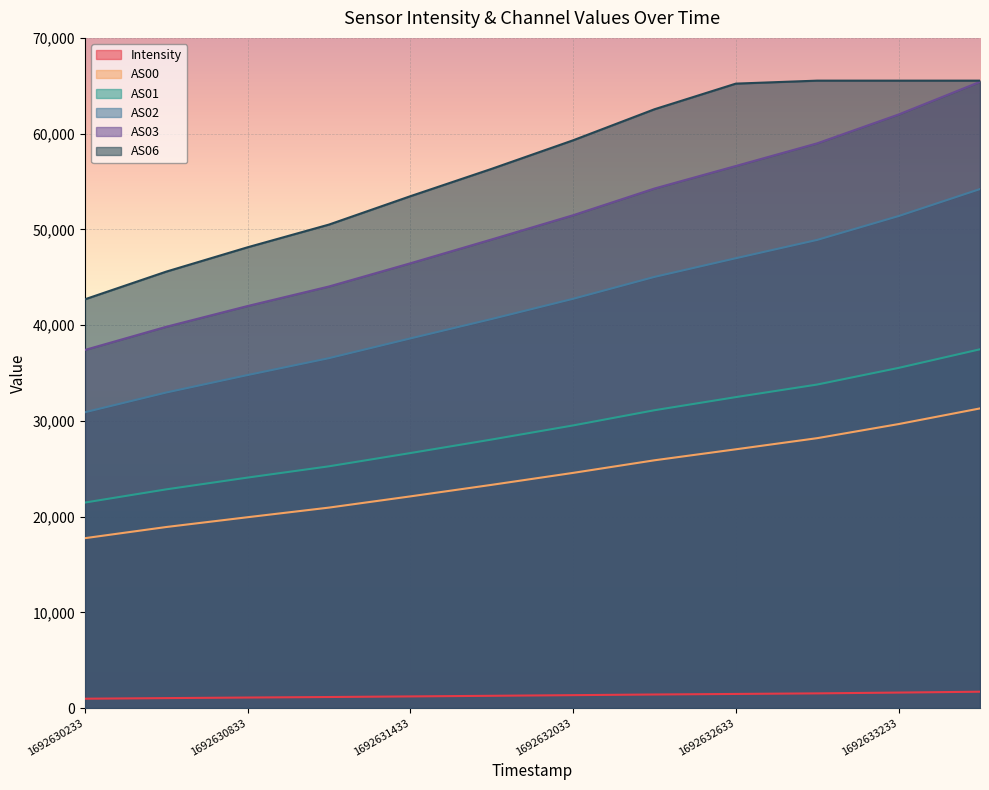

Which category has the lowest value in the AS03 series?

1692630233